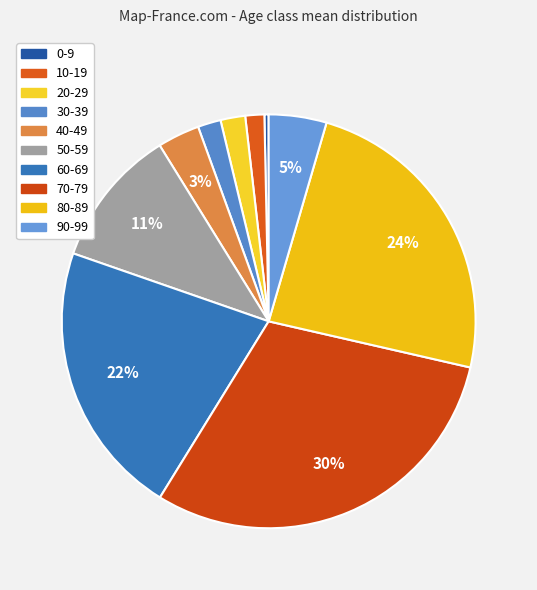

How many segments does this pie chart have?

10